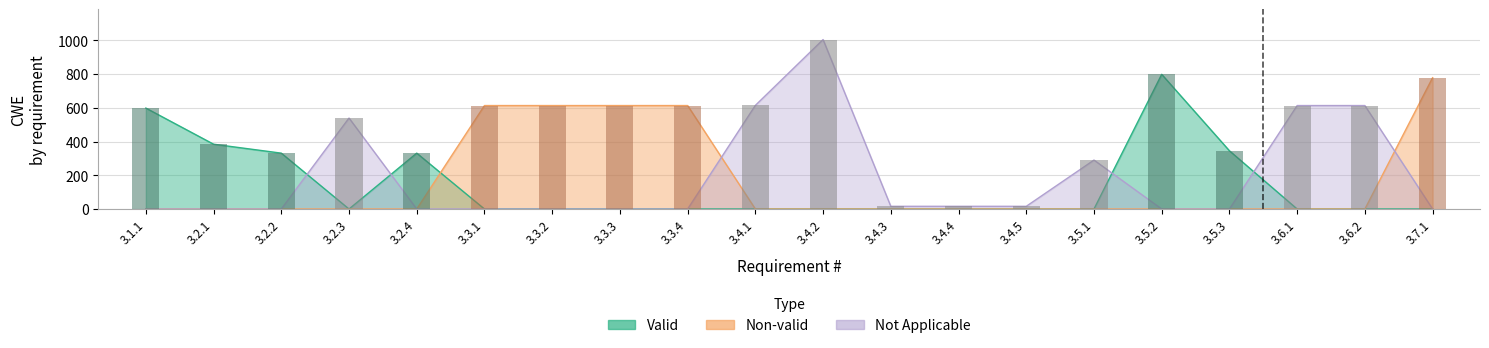

How many data points in Valid are above 0?

6